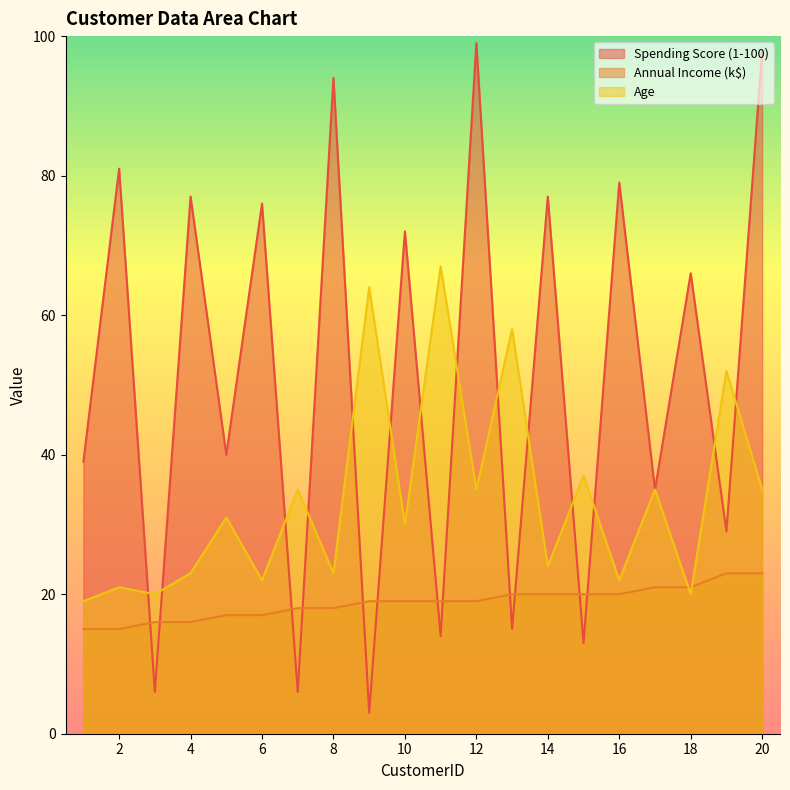

What is the value of the Spending Score (1-100) point at the 4th from the left?

77